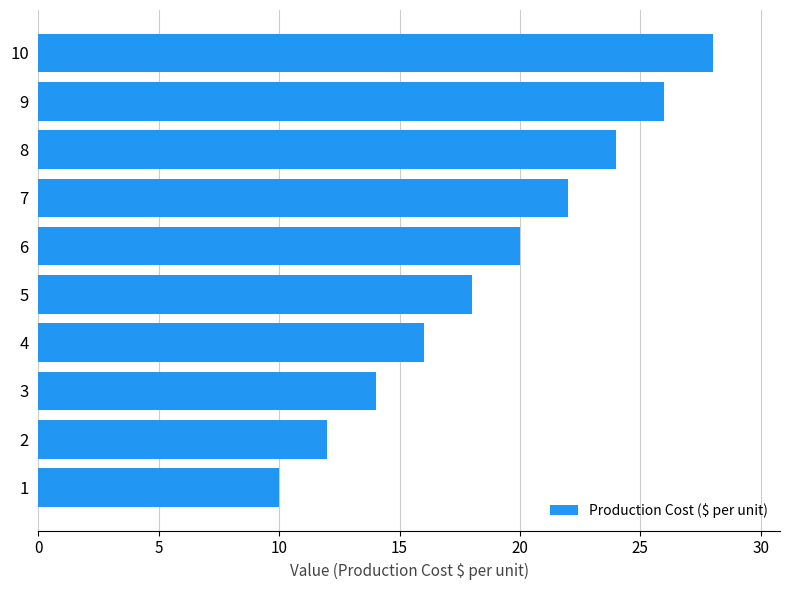

Reading bottom to top, list all the values displayed in this chart.

10	12	14	16	18	20	22	24	26	28